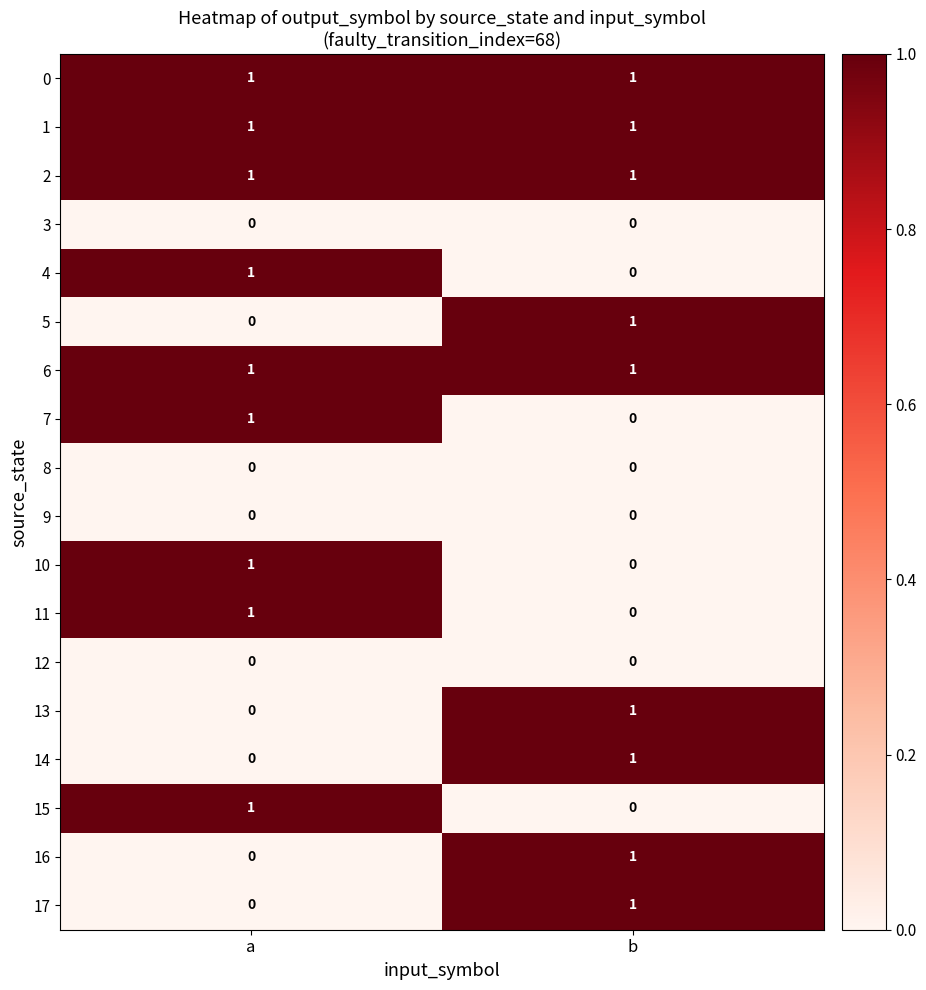

At which label is 15 closest to 0?

b